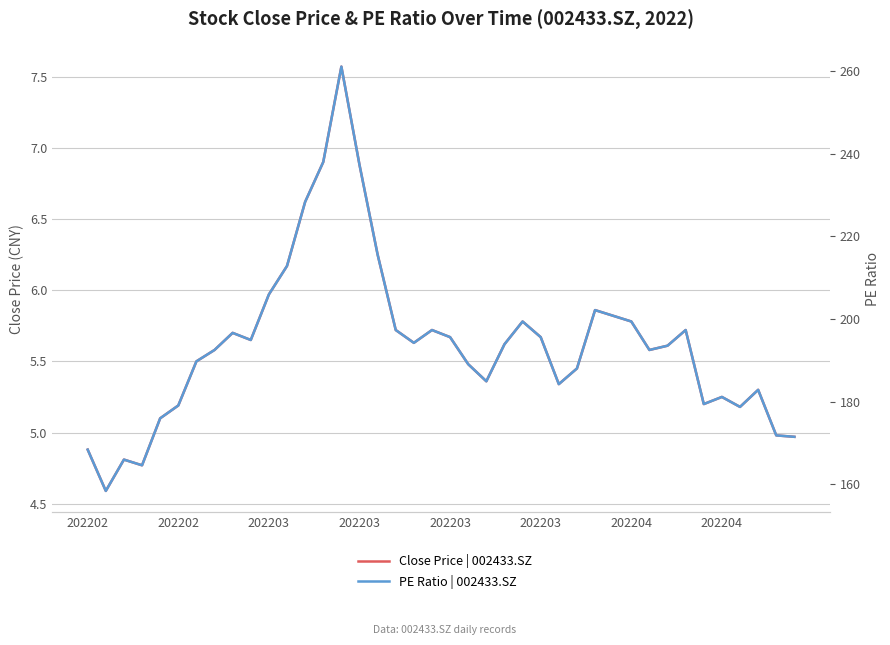

True or false: Close Price | 002433.SZ has a value of 5.3 at 26.

True